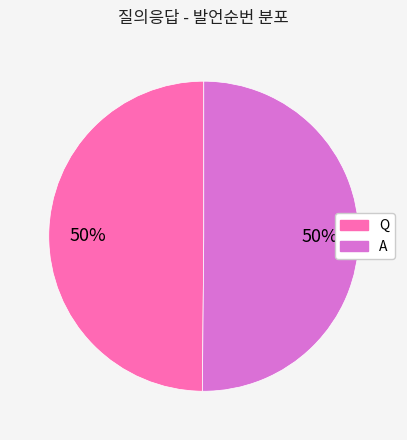

To the nearest percent, what is the combined percentage of Q and A?

100%